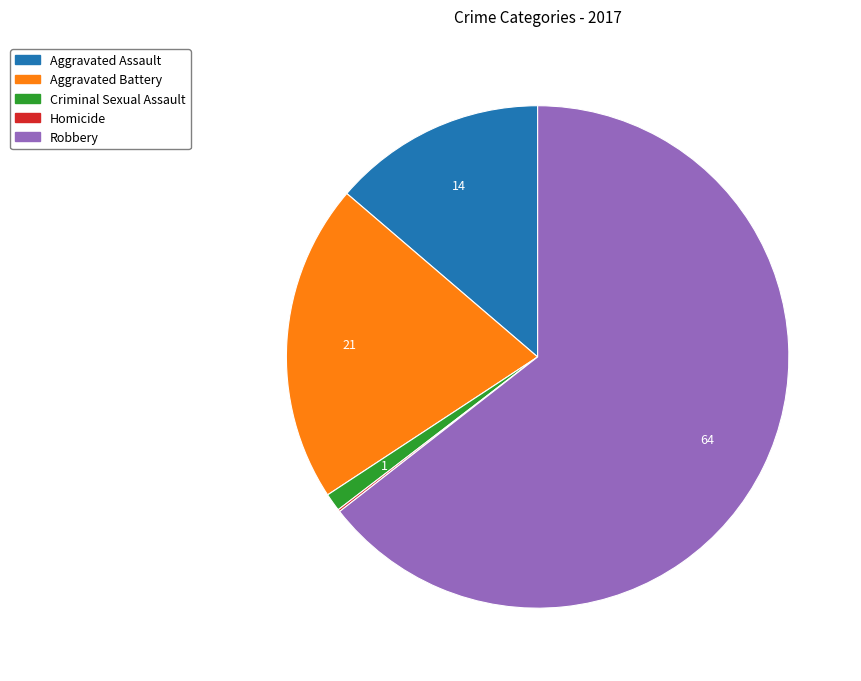

What is the majority slice?

Robbery